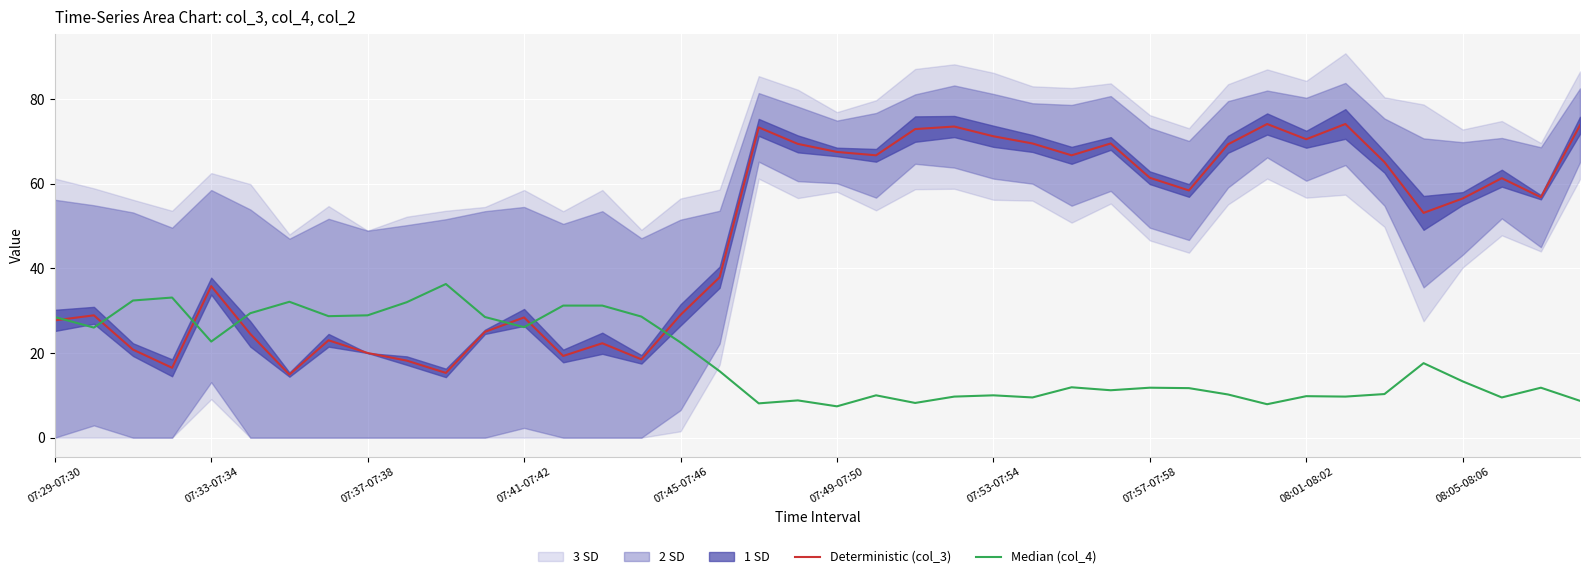

What is the approximate value of Deterministic (col_3) at 07:41-07:42?

28.4